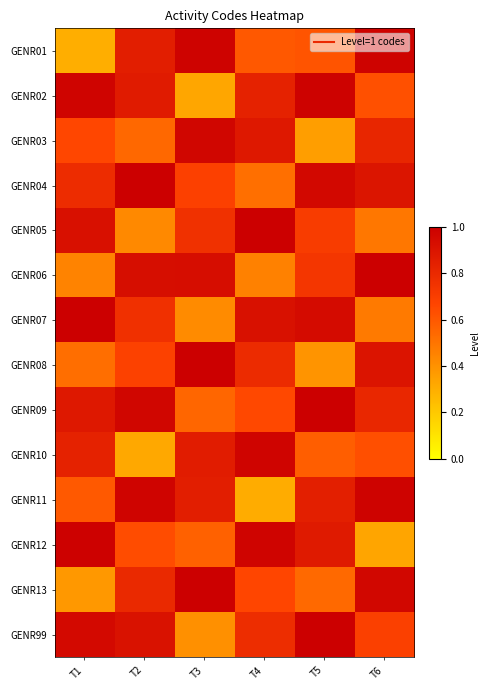

What is the difference between the highest and lowest values at T6?

0.7